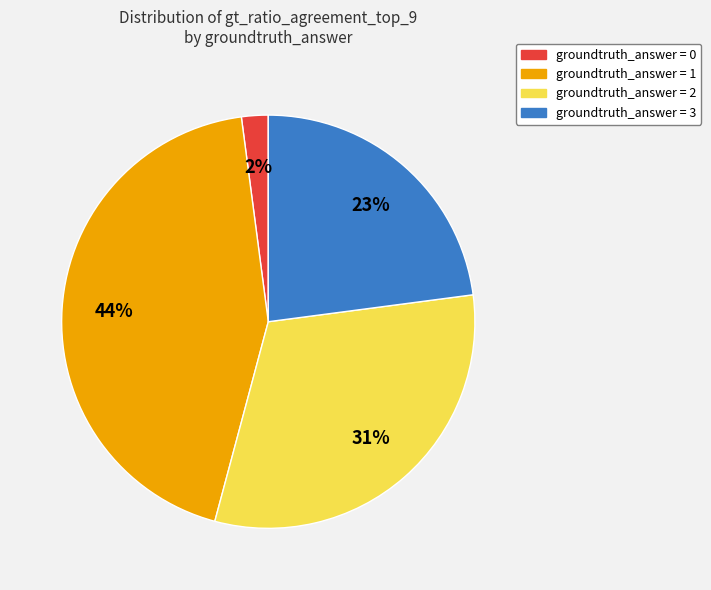

To the nearest percent, what is the difference between the largest and smallest slice percentages?

42%